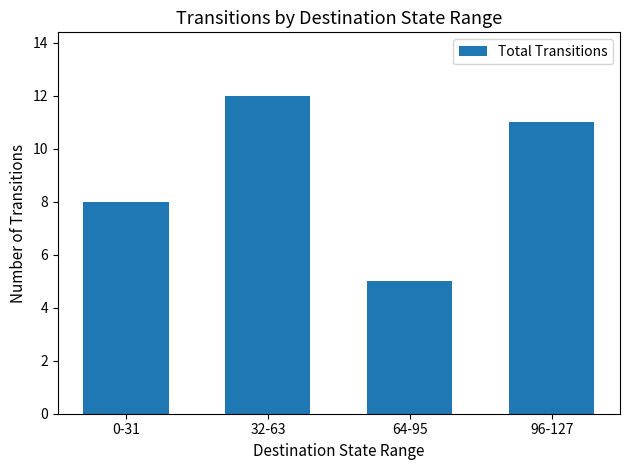

How many series are shown in this chart?

1